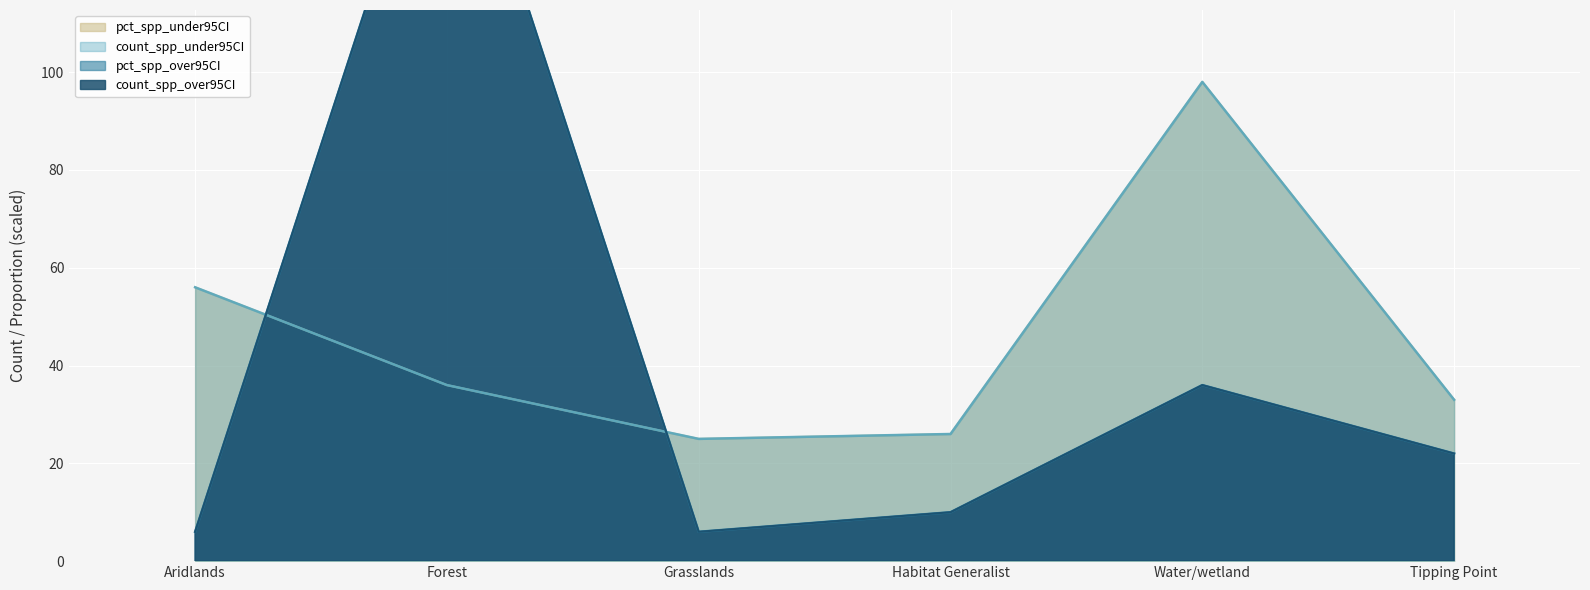

After their last crossing, which series has the higher values: count_spp_under95CI or count_spp_over95CI?

count_spp_under95CI